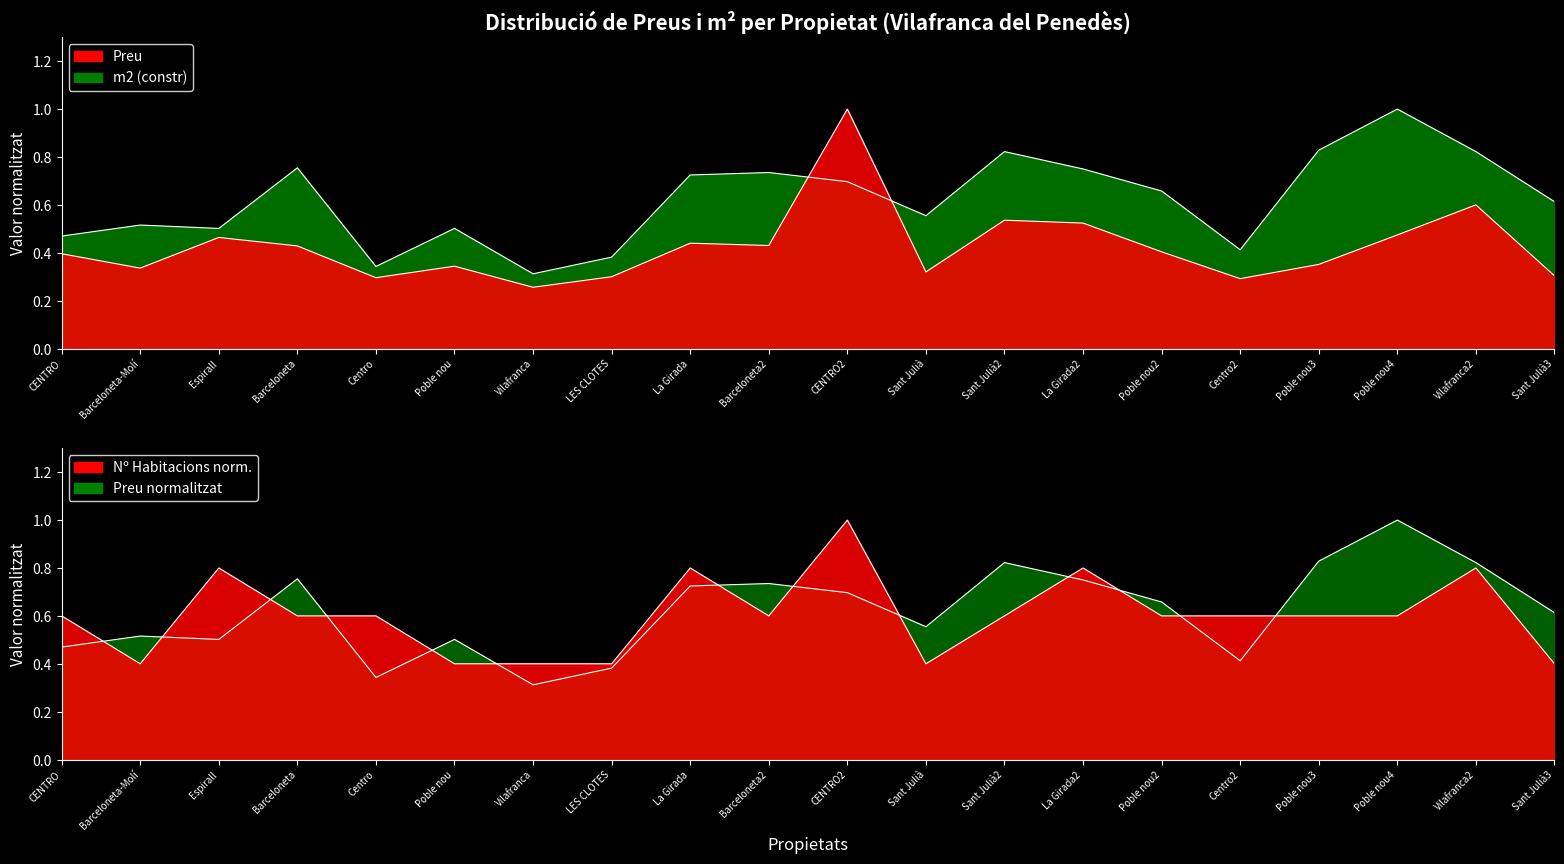

Does the chart have visible grid lines?

No